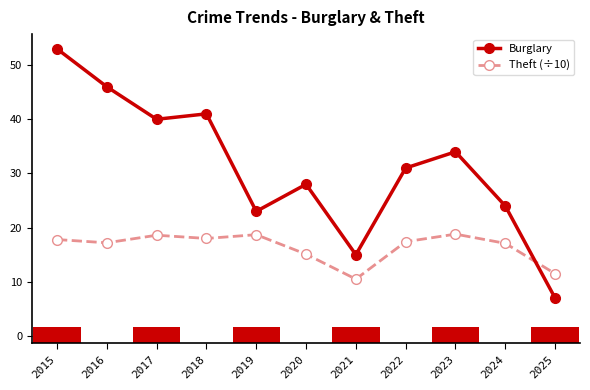

Reading left to right, list all the values displayed in this chart.

Burglary: 53.0	46.0	40.0	41.0	23.0	28.0	15.0	31.0	34.0	24.0	7.0
Theft (÷10): 17.8	17.2	18.6	18.0	18.7	15.1	10.5	17.4	18.8	17.1	11.5